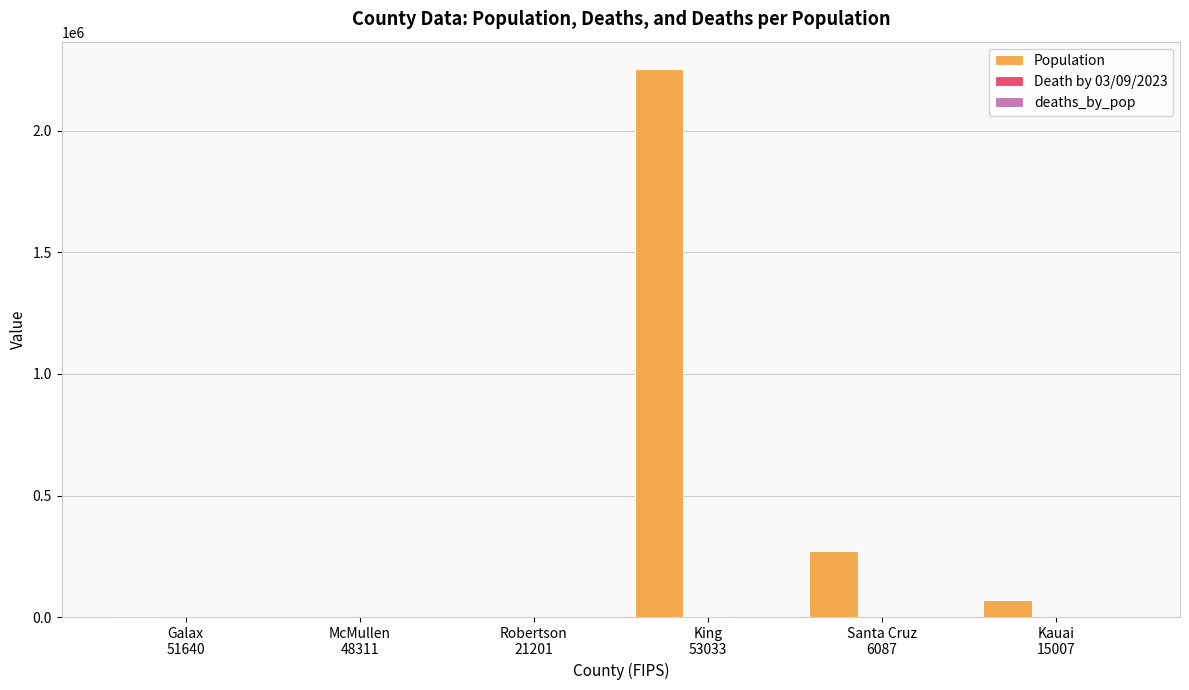

Which series has the largest total across all categories?

Population